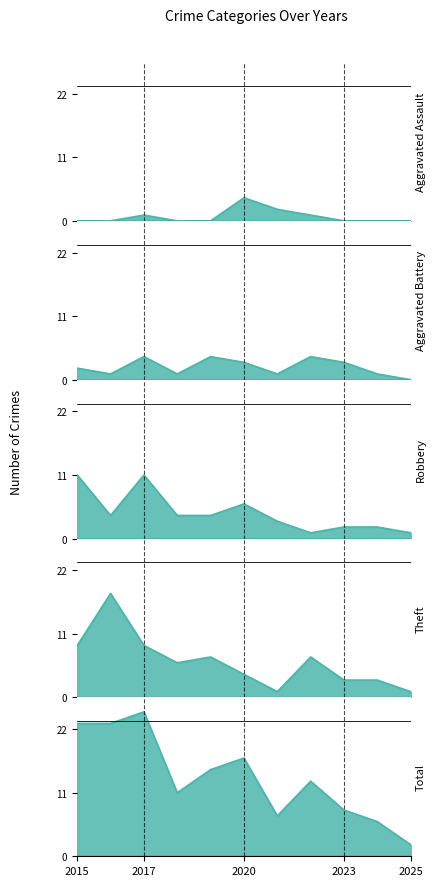

Count the number of categories in the chart.

11